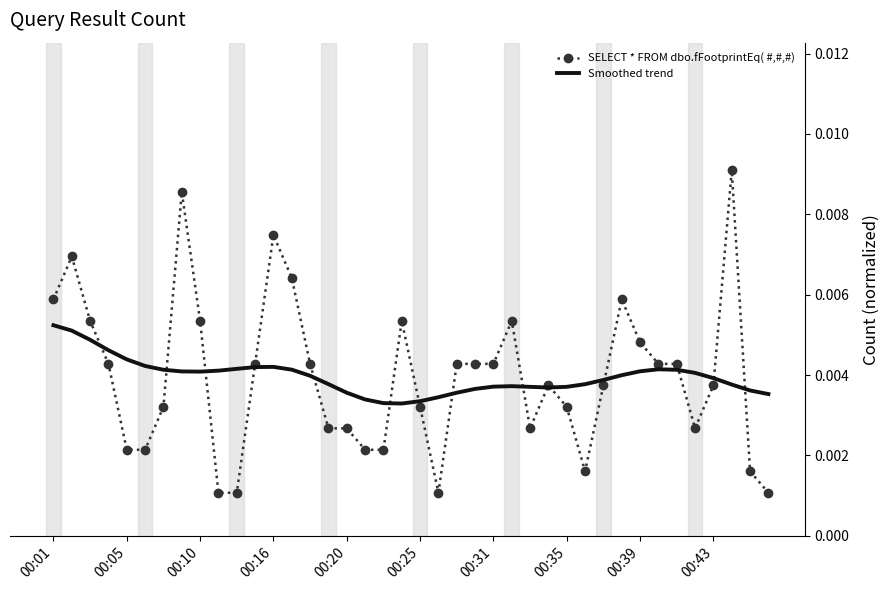

How many SELECT * FROM dbo.fFootprintEq( #,#,#) values are between 0 and 1?

40